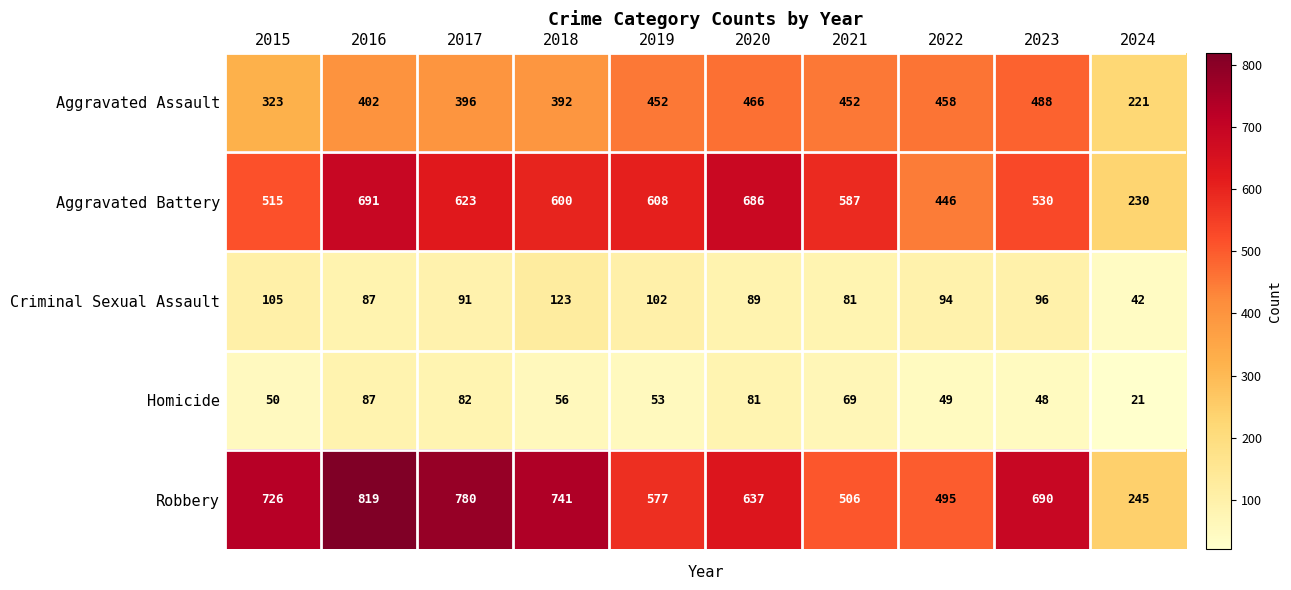

Is it true that Robbery equals 1268 at 2016?

False